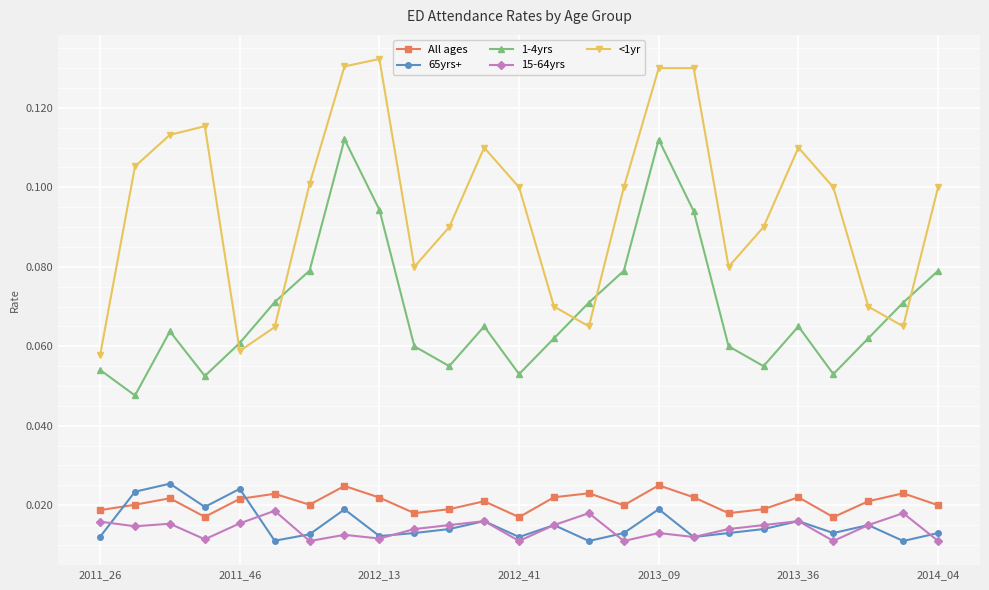

How many lines are shown in the chart?

5